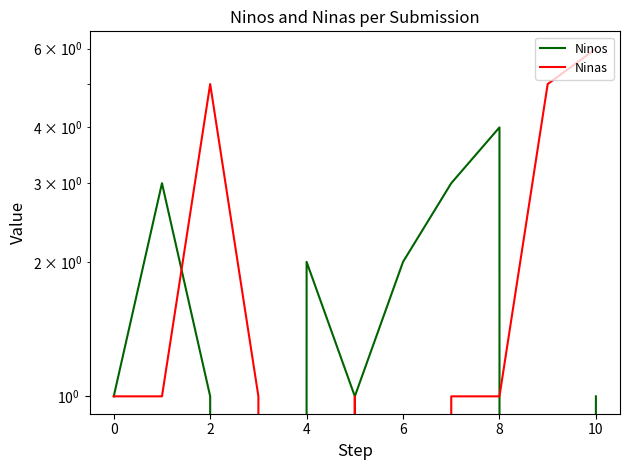

What is the sum of the Ninos values at 7 and 10?

4